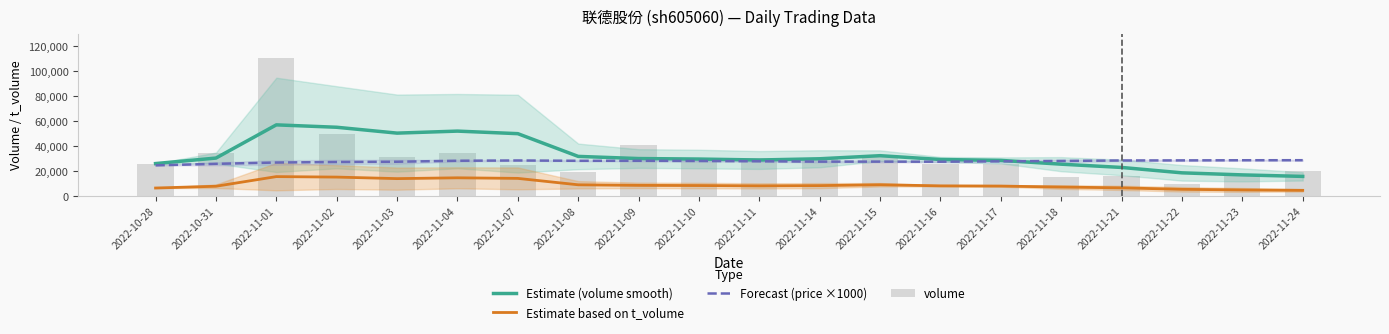

What position from the left is 2022-11-09?

9